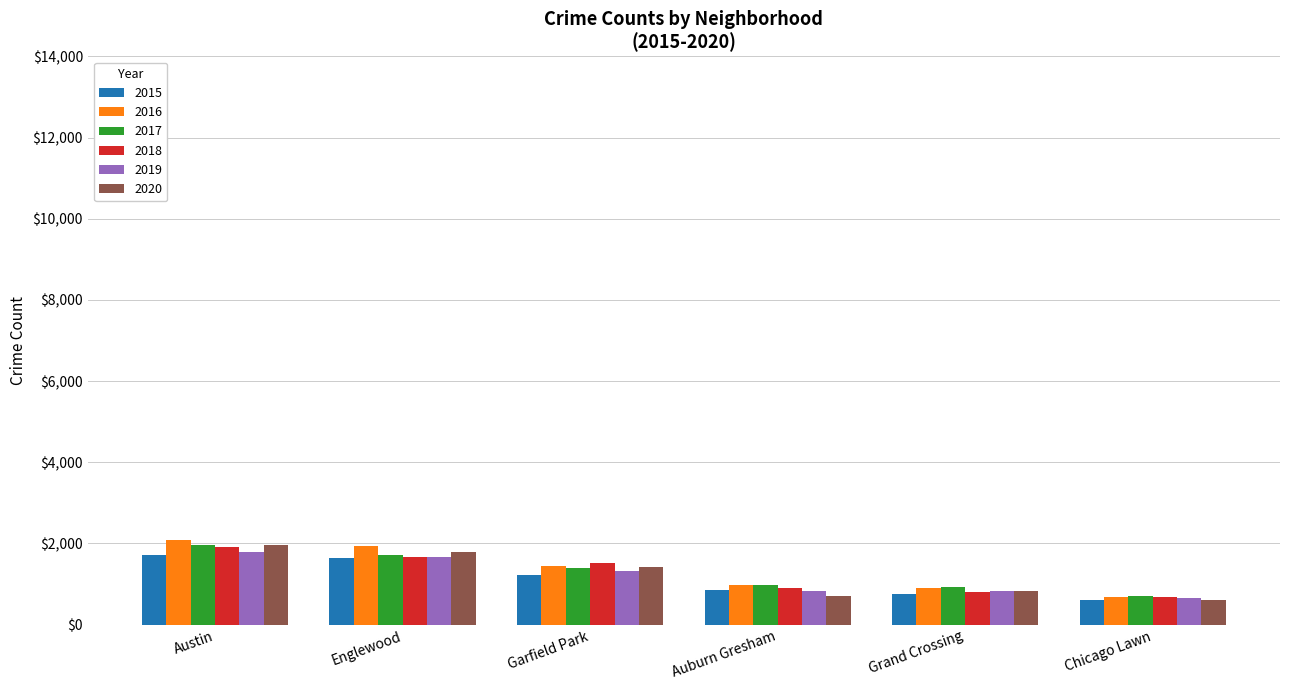

Which category has the highest value in the 2018 series?

Austin